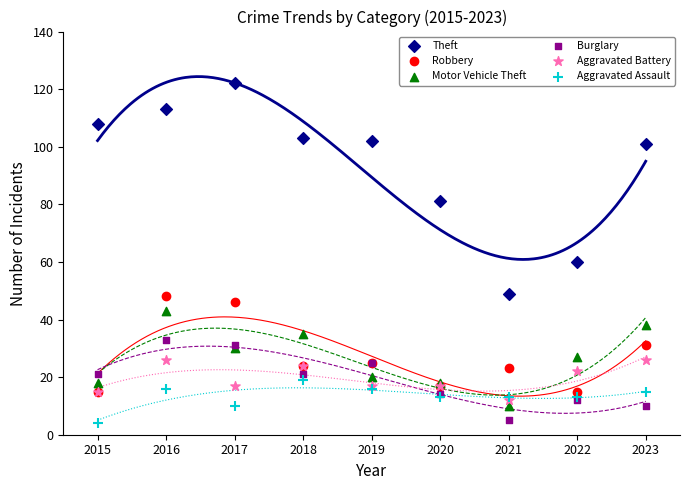

Across all series, what Y value is closest to 63?

60